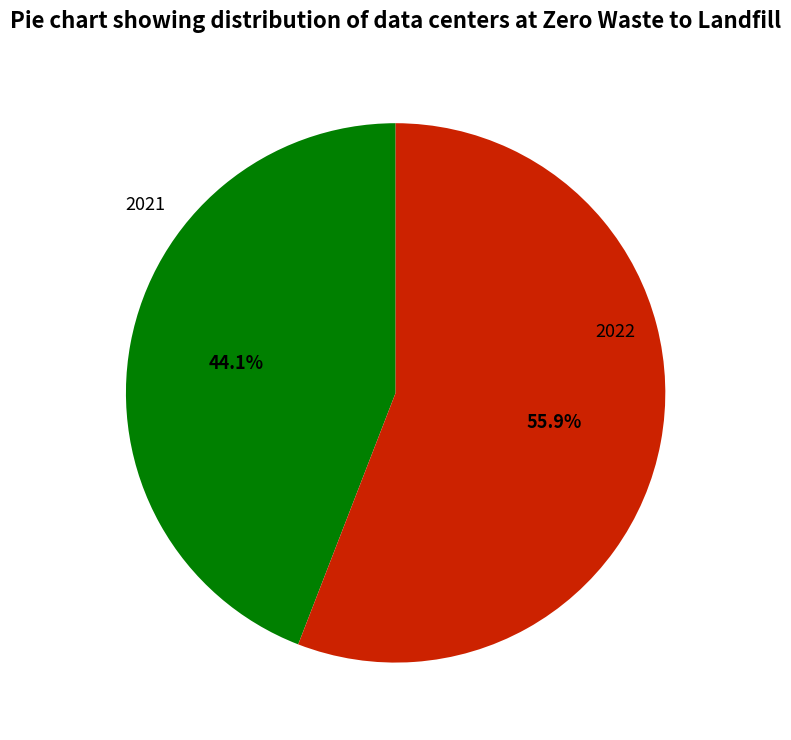

Is there a majority slice in this chart?

Yes